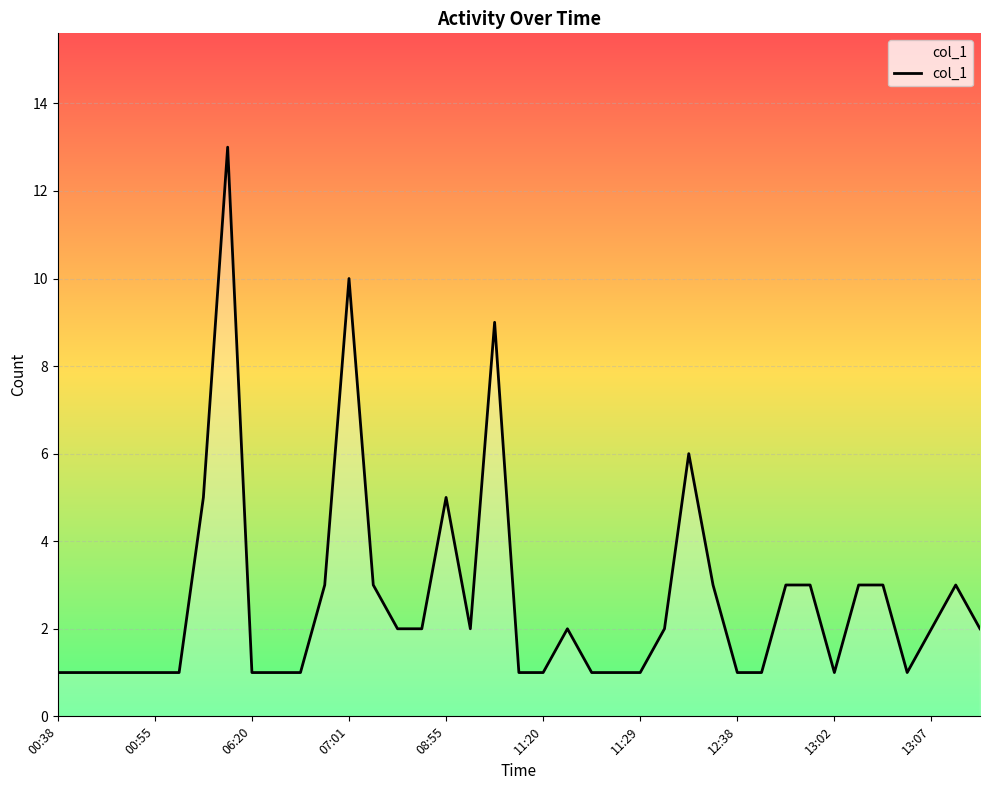

What is the difference between the maximum and minimum values?

12